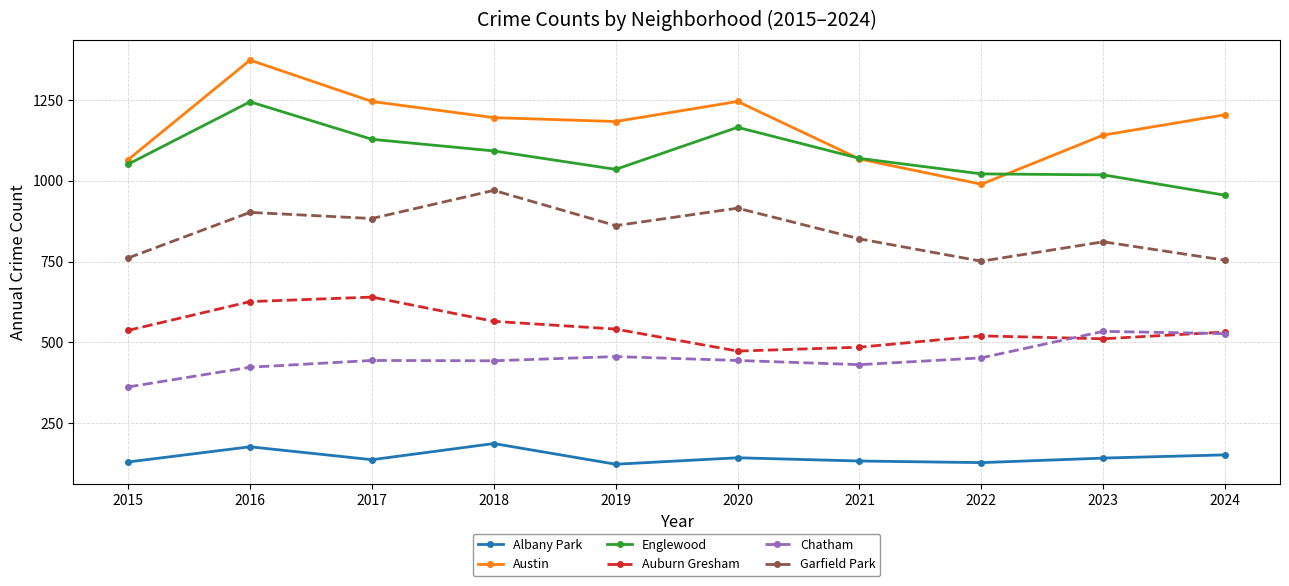

The value of Albany Park at 2018 is 327. True or false?

False